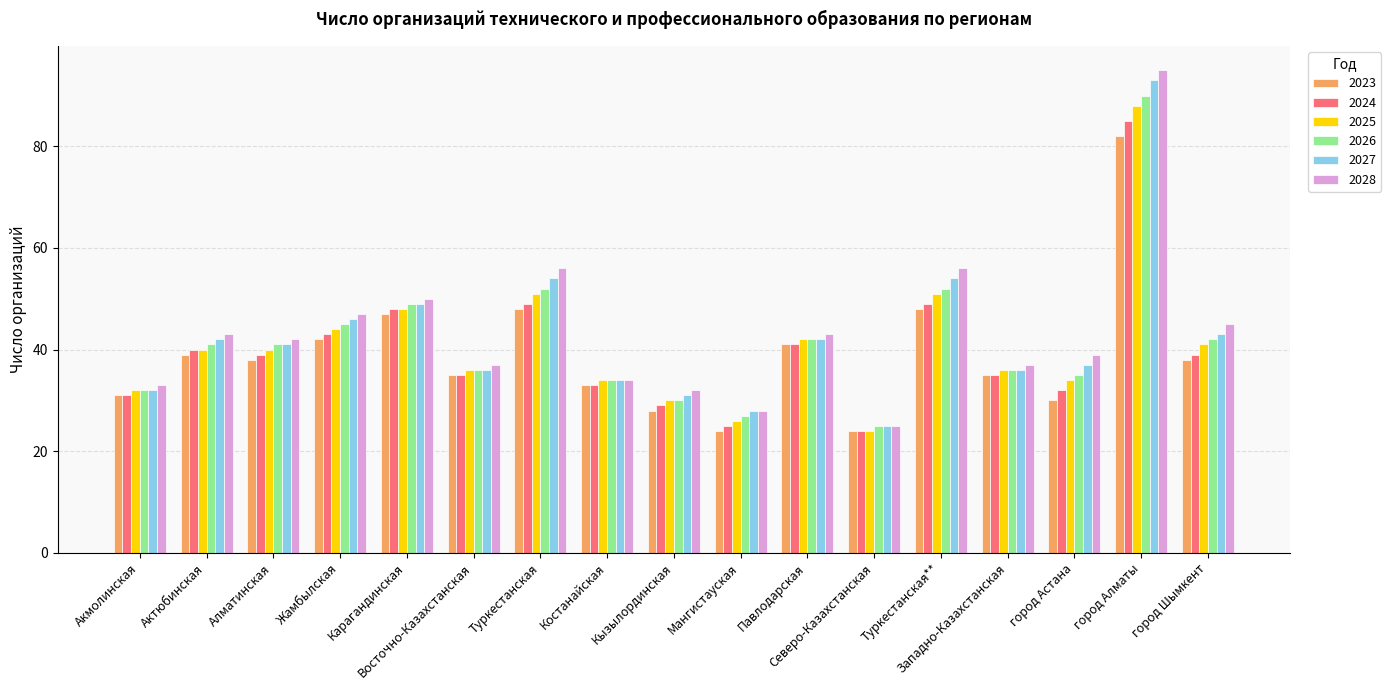

Rank the series at Жамбылская from highest to lowest value.

2028, 2027, 2026, 2025, 2024, 2023